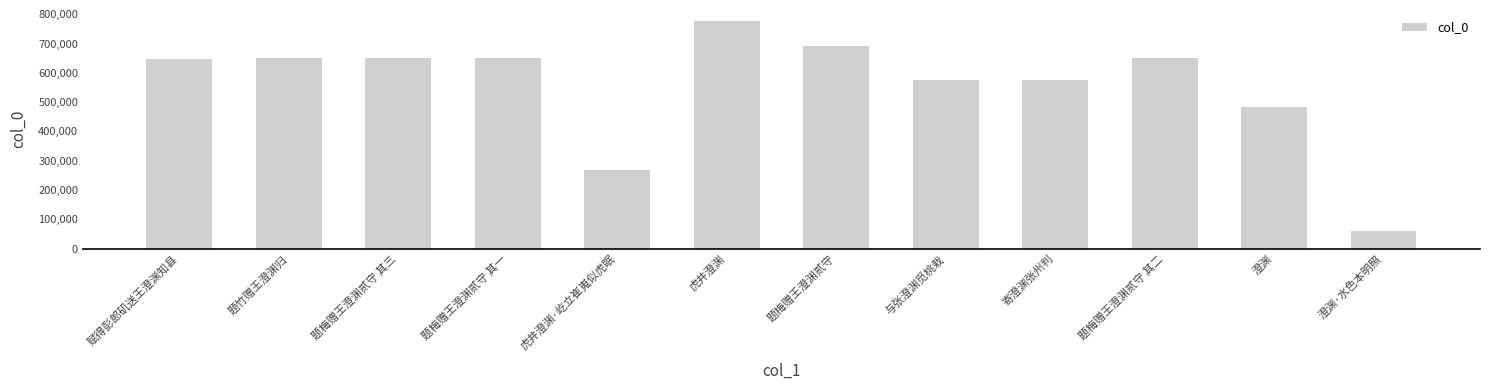

What is the average value?

556767